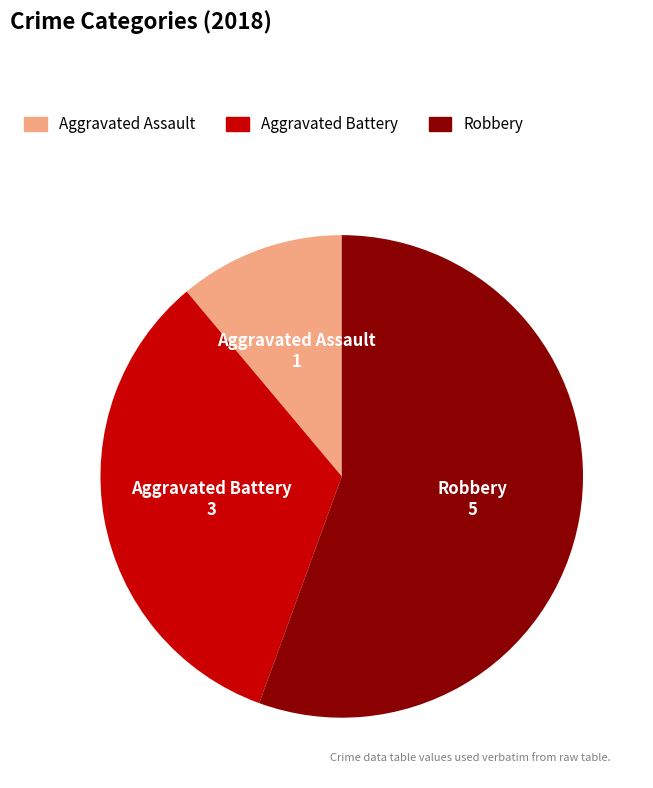

Combined, do Aggravated Assault and Robbery account for over 50%?

Yes